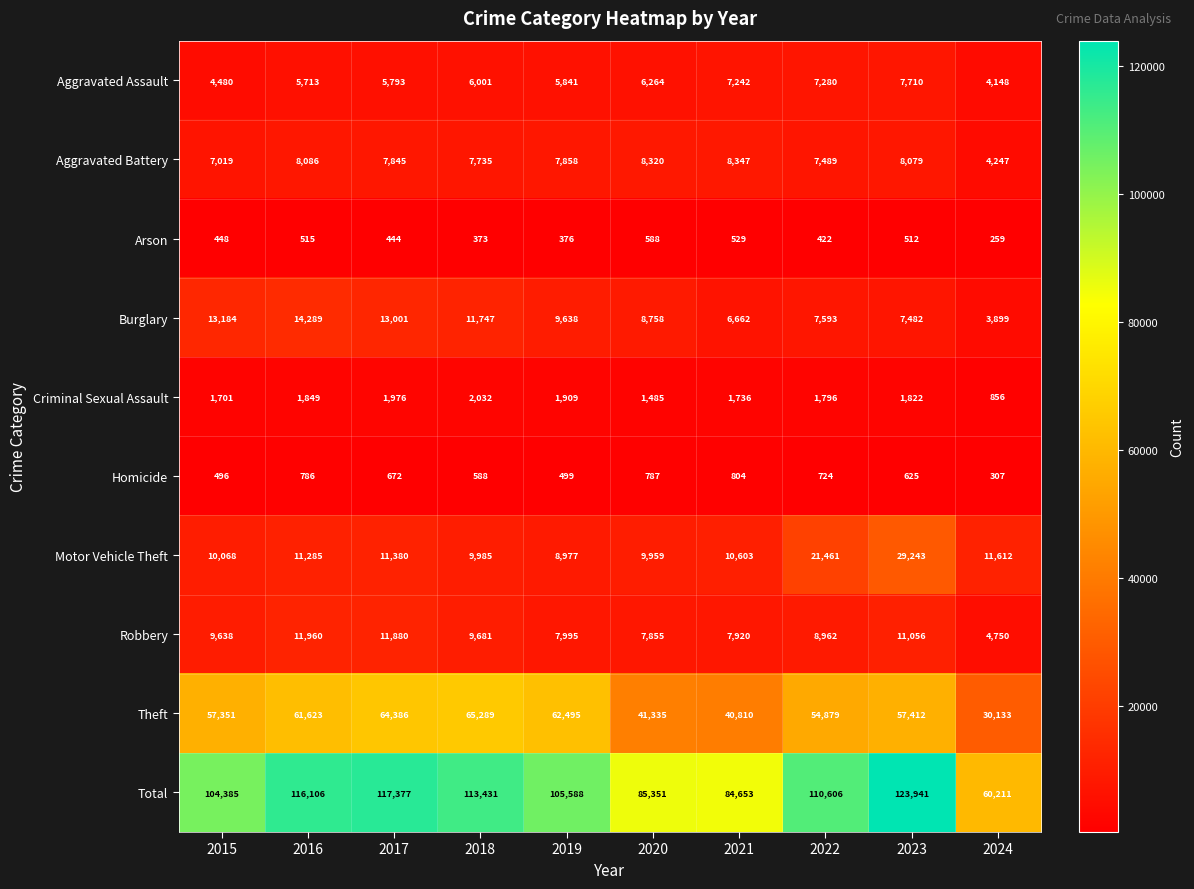

What is the difference between the maximum and second lowest values in the Theft series?

24479